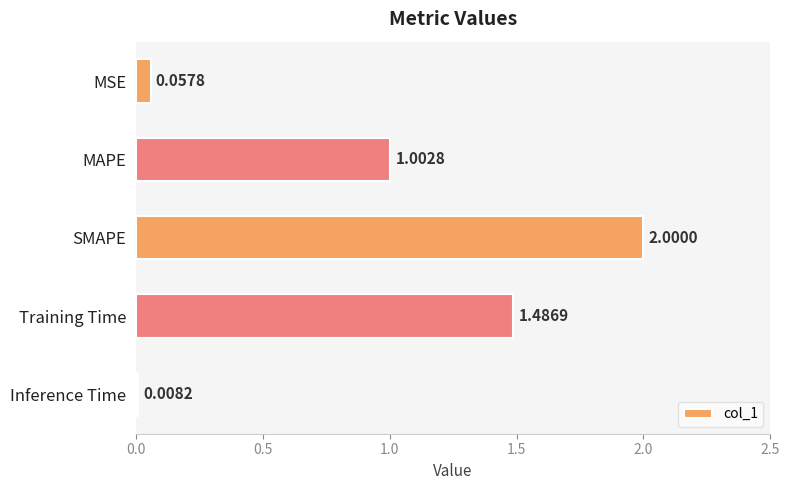

At which label is the value closest to 1?

MAPE